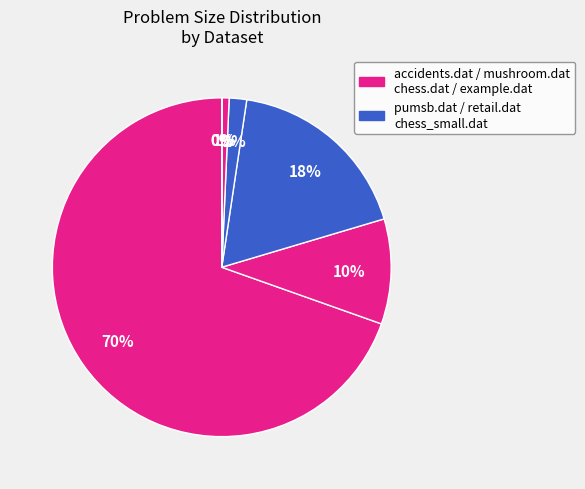

What is the smallest slice in the pie chart?

example.dat